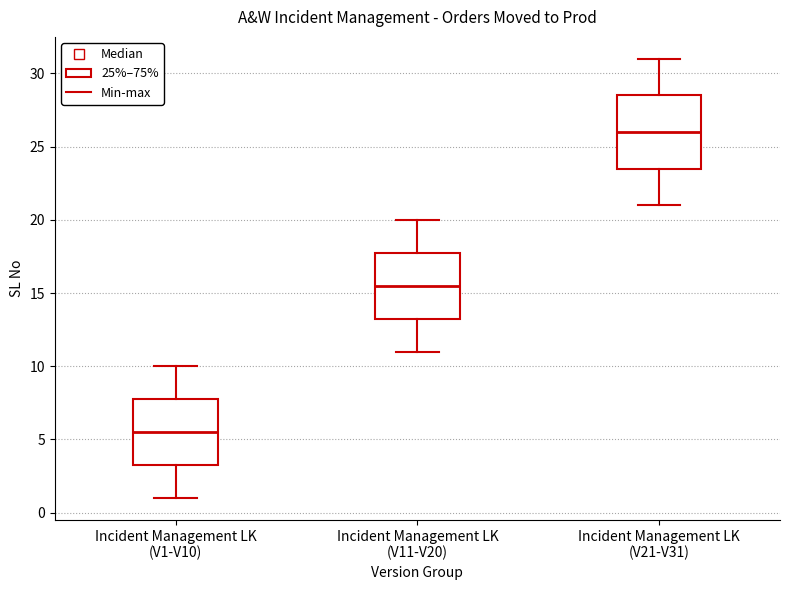

Reading left to right, read every box against the y-axis: the position of its median line, the range the box covers, and the ends of its whiskers. The values are not printed on the chart, so give them approximately, as read against the axis.

Incident Management LK (V1-V10): median 5.5, box 3.5 to 8.0, whiskers 1.0 to 10.0
Incident Management LK (V11-V20): median 15.5, box 13.5 to 18.0, whiskers 11.0 to 20.0
Incident Management LK (V21-V31): median 26.0, box 23.5 to 28.5, whiskers 21.0 to 31.0